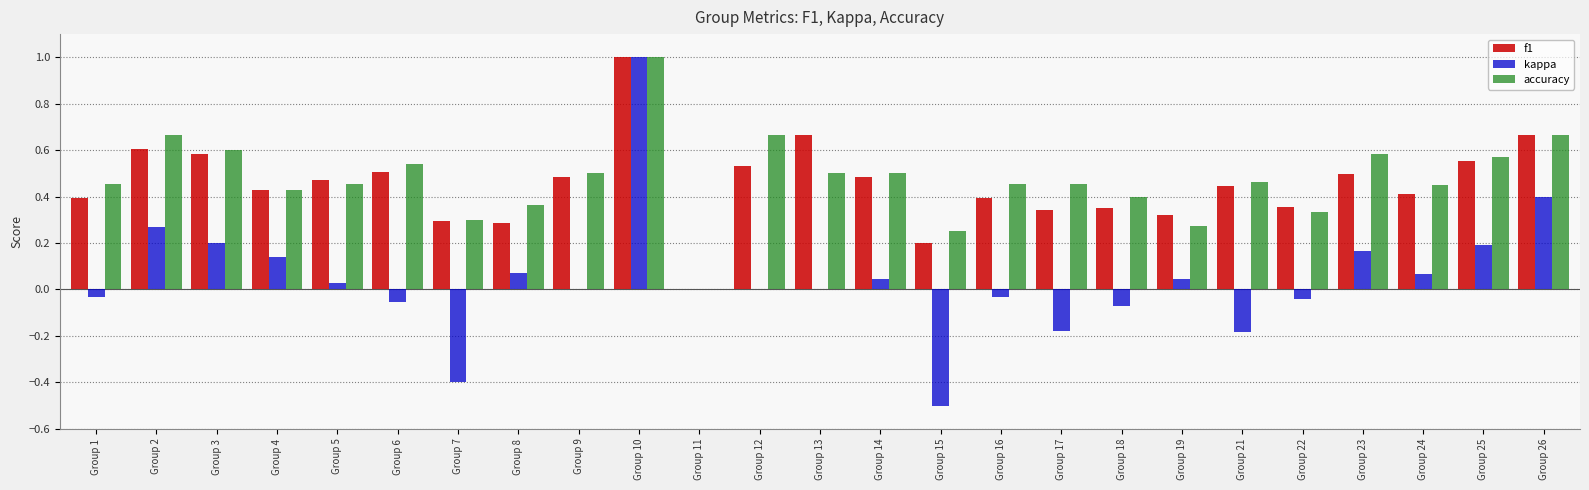

How many values in f1 are above zero?

24